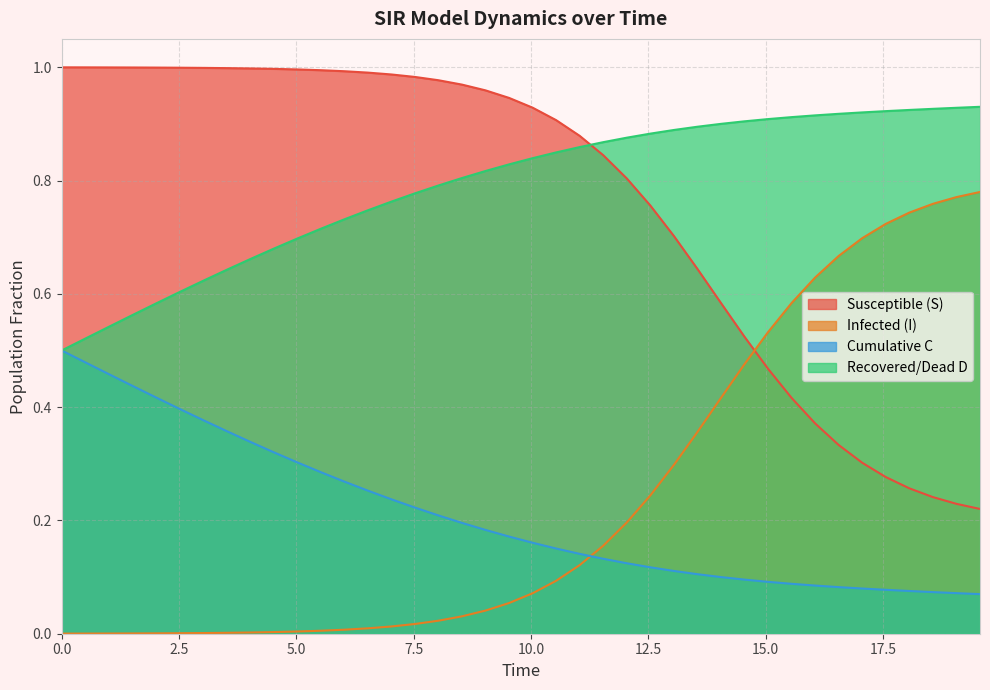

How many categories are shown in the chart?

40